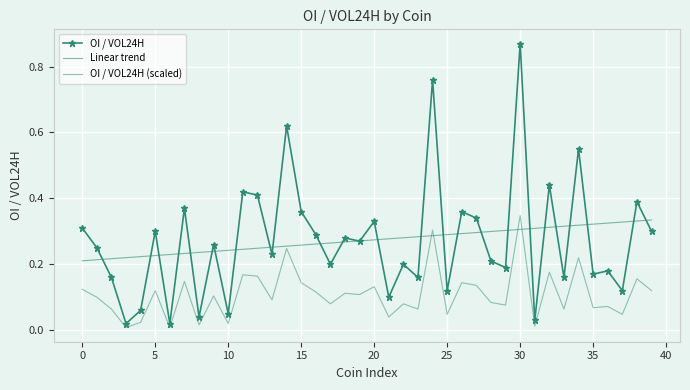

List the series in order of their peak value, highest first.

OI / VOL24H, OI / VOL24H (scaled), Linear trend